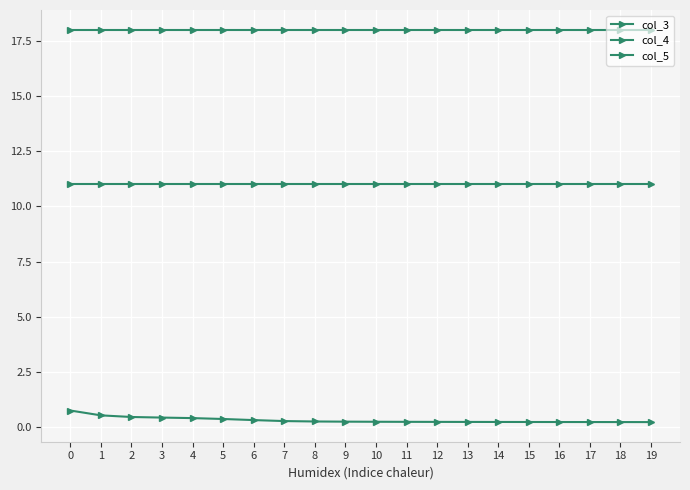

The value of col_5 at 0 is 8.8. True or false?

False